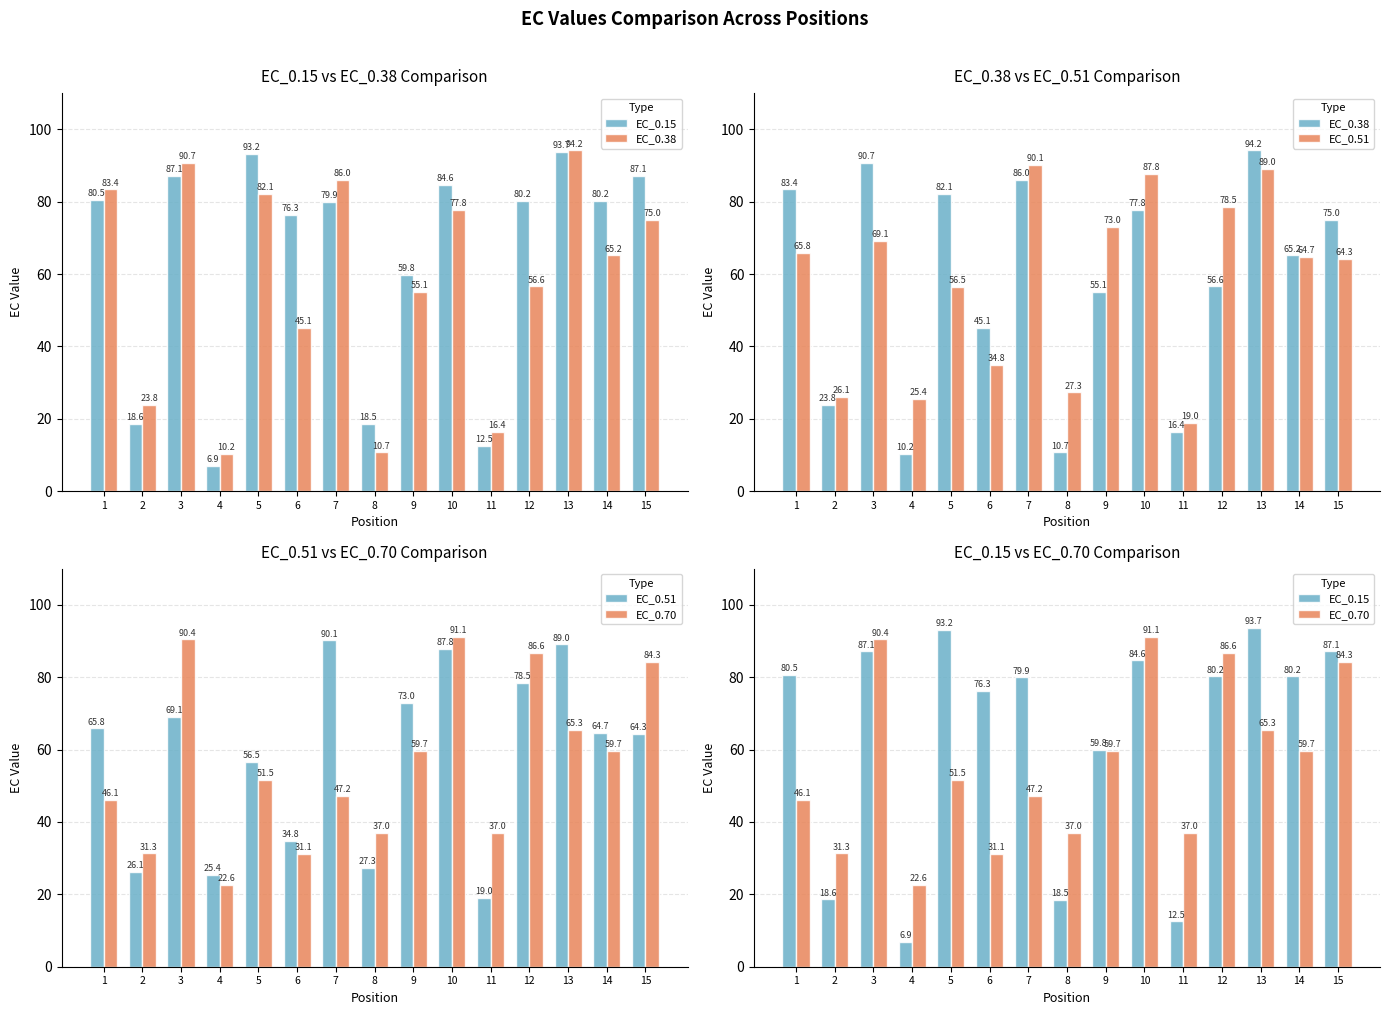

At 10, list the series in order from smallest to largest.

EC_0.38, EC_0.15, EC_0.51, EC_0.70